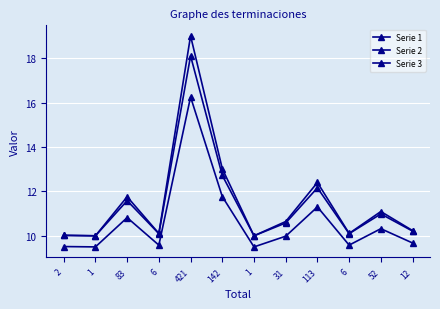

Reading left to right, transcribe all the data shown in this chart.

Serie 1: 10.0	10.0	11.8	10.1	19.0	13.0	10.0	10.6	12.4	10.1	11.1	10.2
Serie 2: 10.0	10.0	11.6	10.1	18.1	12.7	10.0	10.6	12.2	10.1	11.0	10.2
Serie 3: 9.5	9.5	10.8	9.6	16.2	11.8	9.5	10.0	11.3	9.6	10.3	9.7